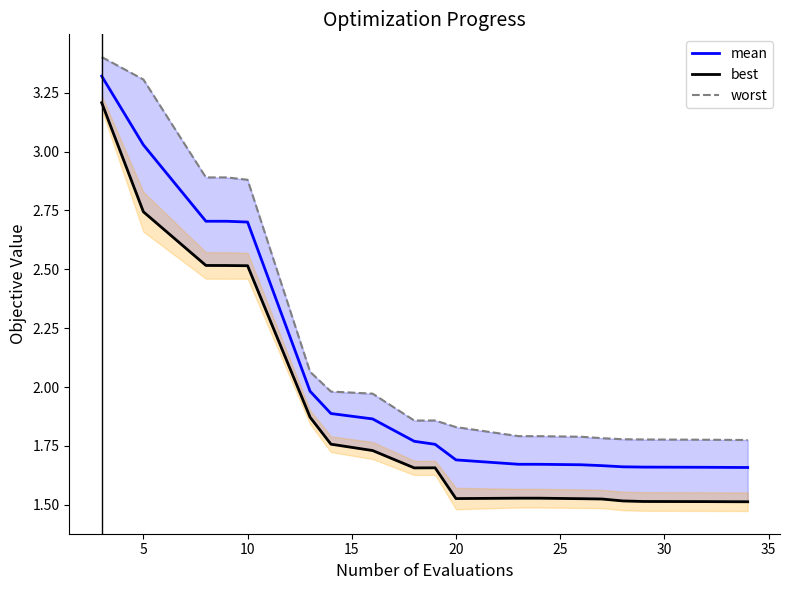

Which series has the largest total across all categories?

worst